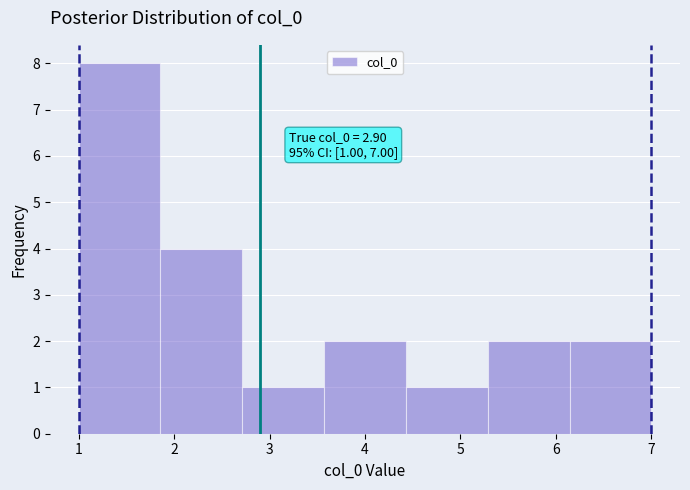

Which range on the x-axis has the tallest bar?

1.0 to 1.9